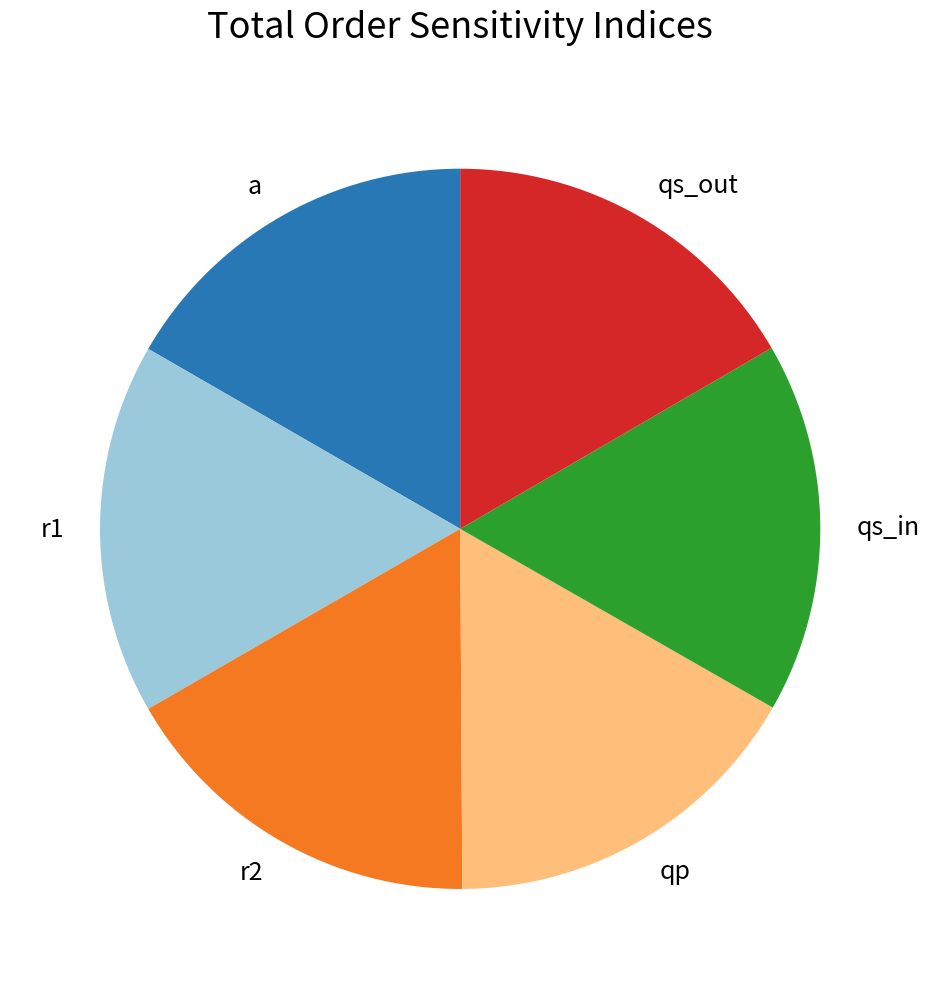

Does a account for over 50% of the chart?

No